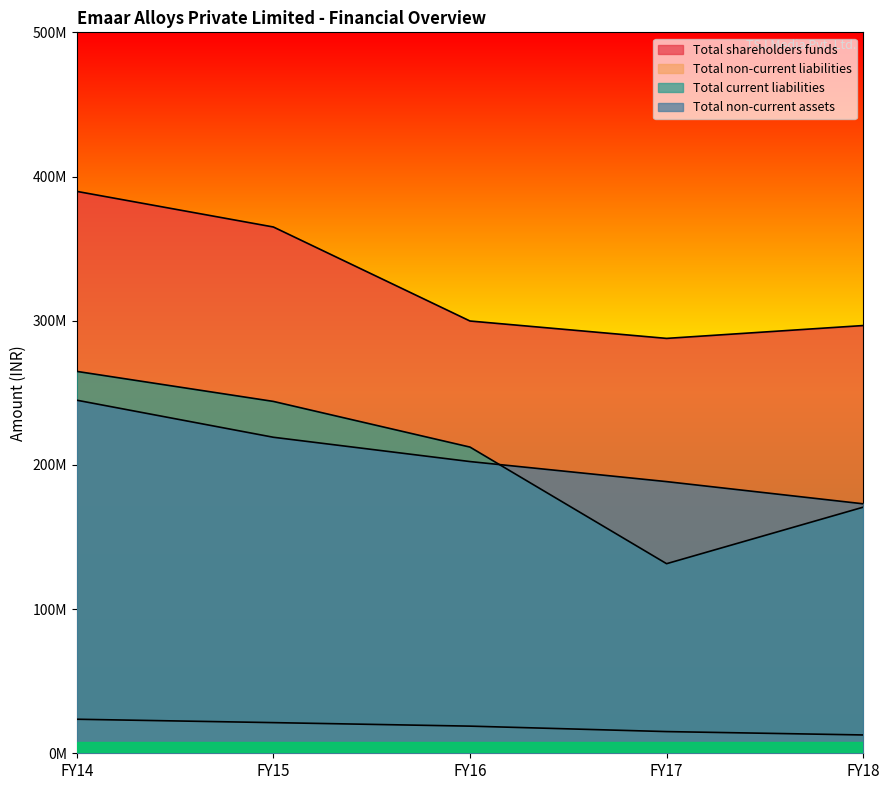

Reading right to left, transcribe all the data shown in this chart.

Total shareholders funds: 296651412	287738767	299793862	364998157	389695000
Total non-current liabilities: 12706518	15042161	18826549	21260782	23609677
Total current liabilities: 170677135	131487183	212353760	244024069	264854172
Total non-current assets: 173016851	188407307	202318547	219170791	244872675